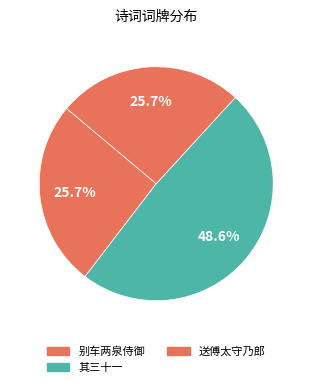

How many slices are in this pie chart?

3